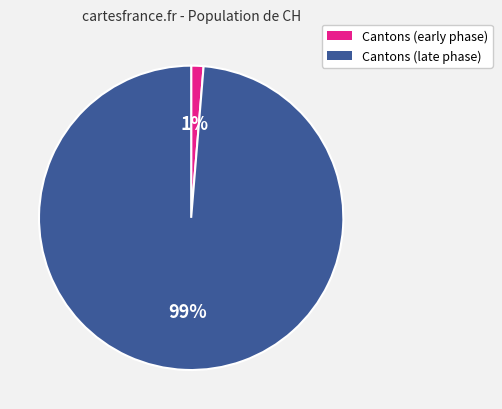

Does any single category account for the majority?

Yes